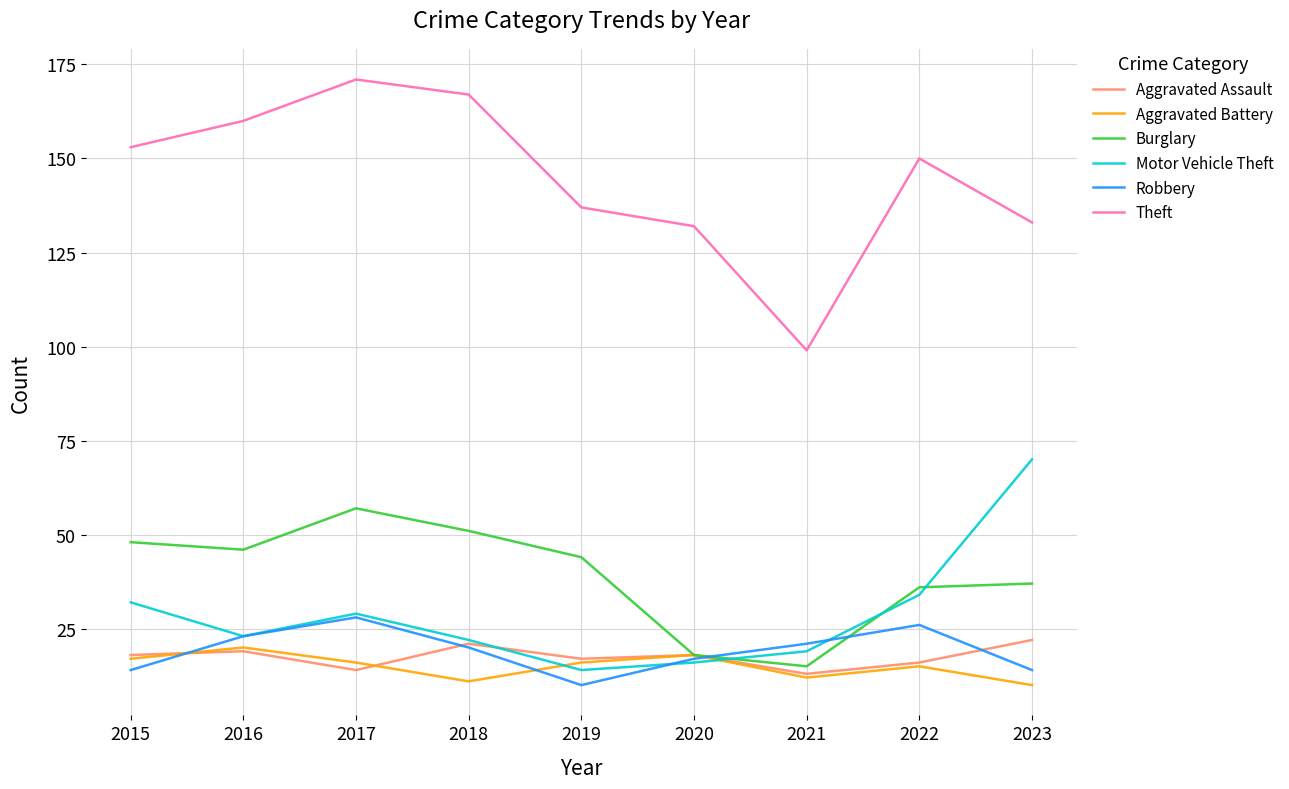

Does the chart have visible grid lines?

Yes